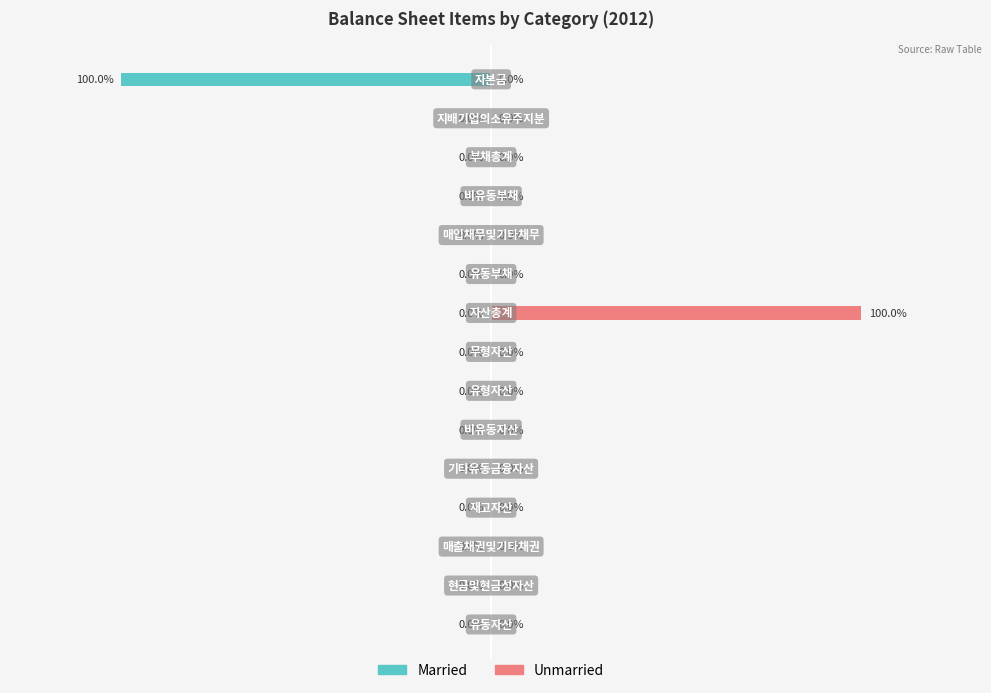

What is the average value of the Unmarried series?

7